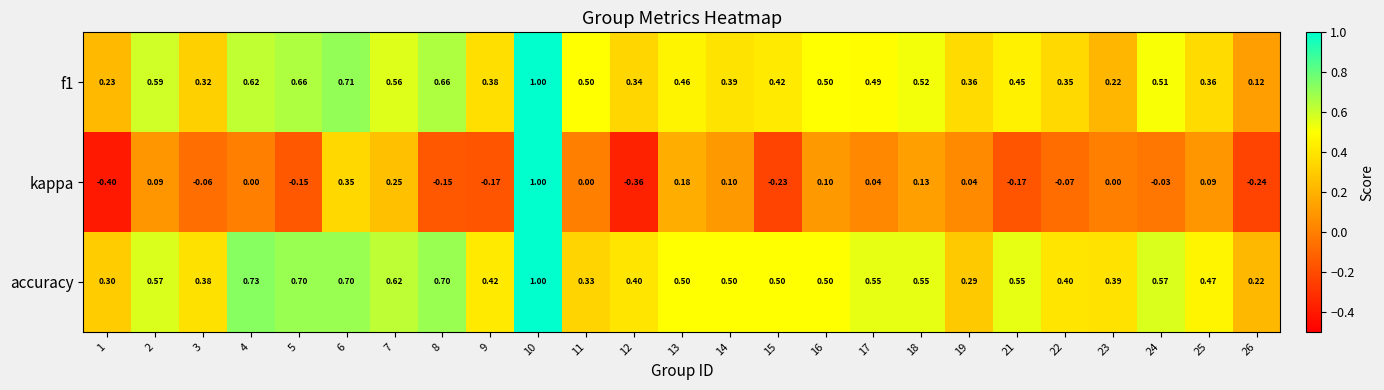

Which series has the largest total across all categories?

accuracy